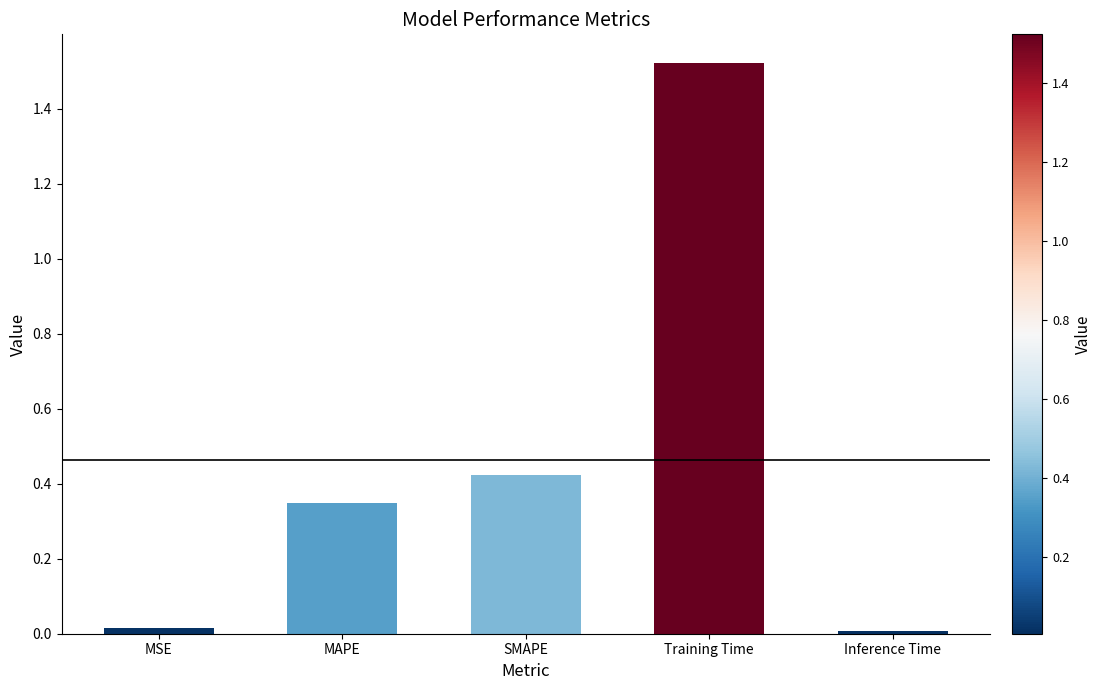

Is it true that the value at SMAPE is 0.7?

False